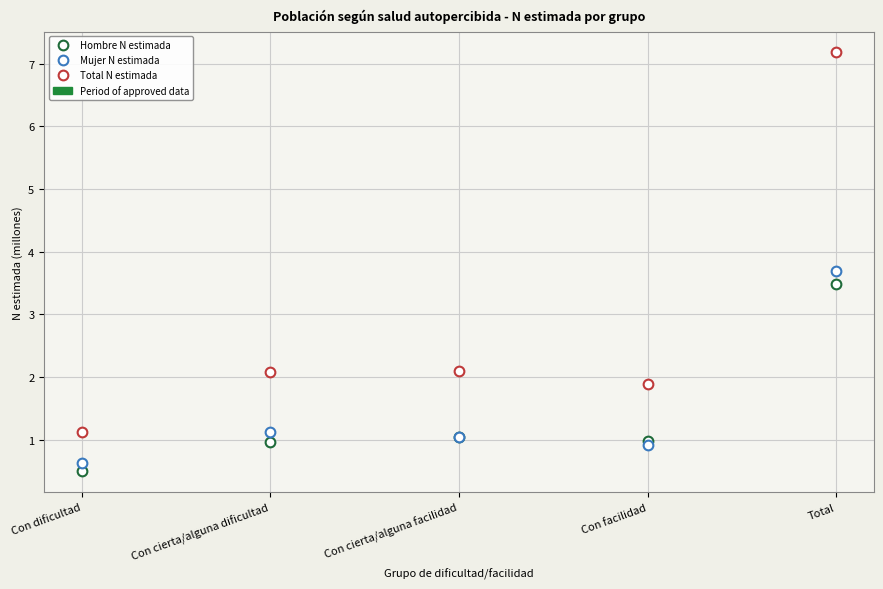

Reading left to right, what are all the values shown in this chart?

Hombre N estimada: 0.5	1.0	1.0	1.0	3.5
Mujer N estimada: 0.6	1.1	1.0	0.9	3.7
Total N estimada: 1.1	2.1	2.1	1.9	7.2